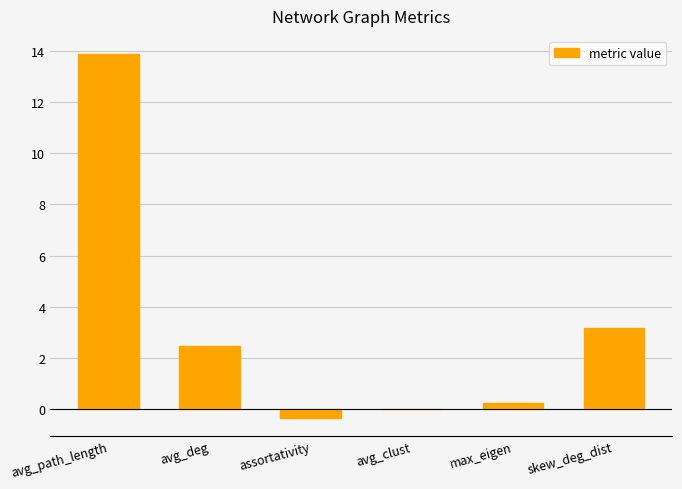

Does the chart contain stacked bars?

No